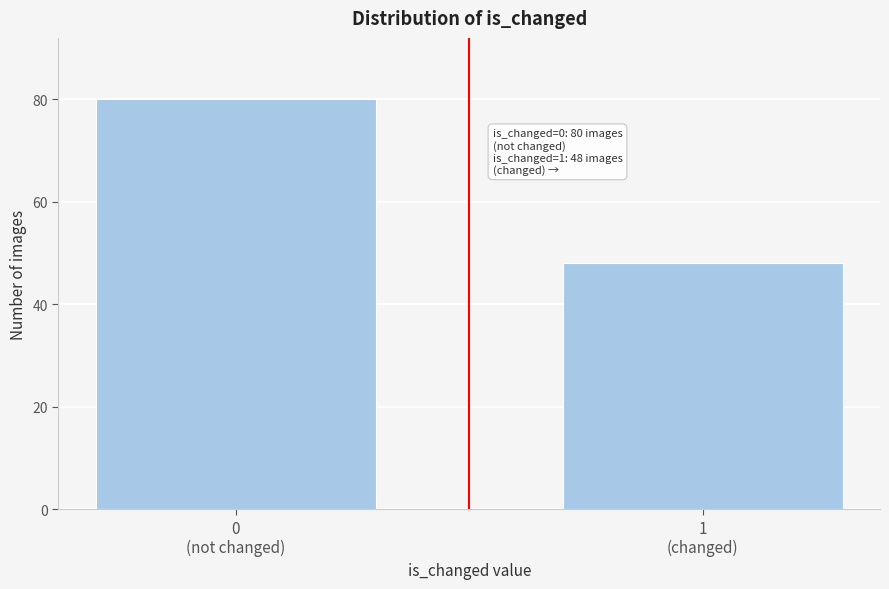

Reading left to right, list all the values displayed in this chart.

80	48